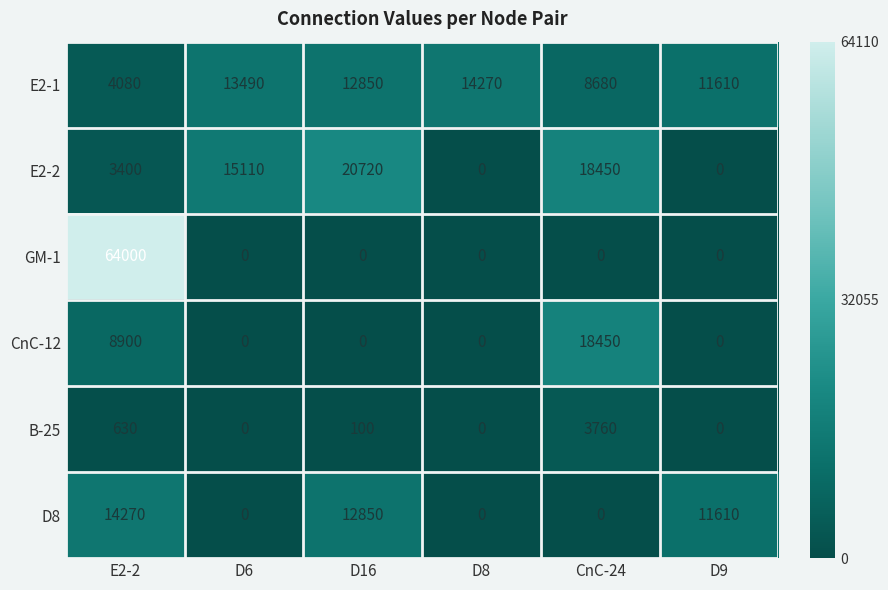

The D8 series shows 5489 at D8. True or false?

False